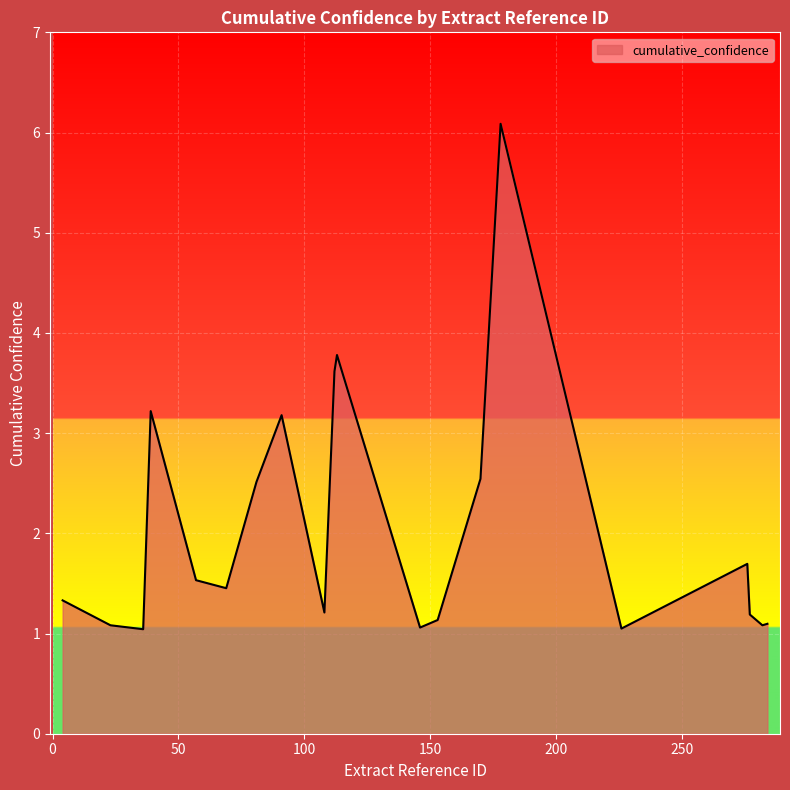

What is the smallest value displayed?

1.0